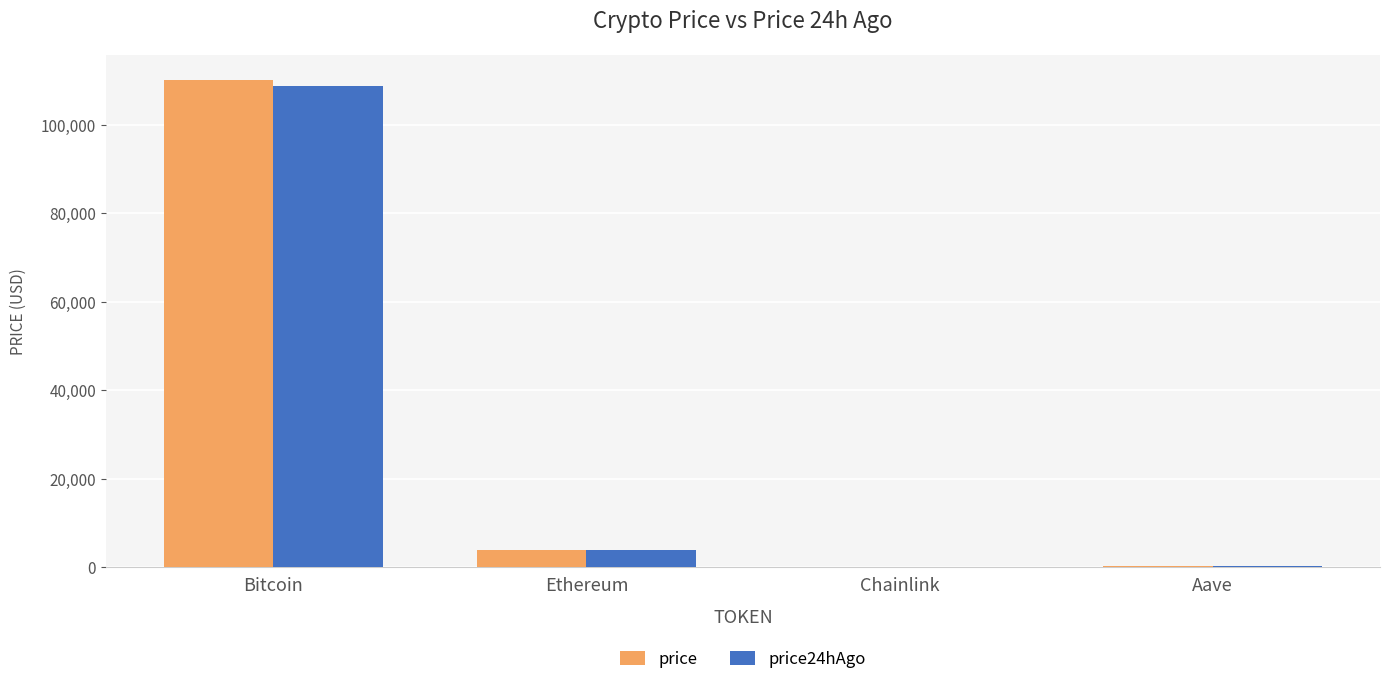

Are the bars horizontal?

No